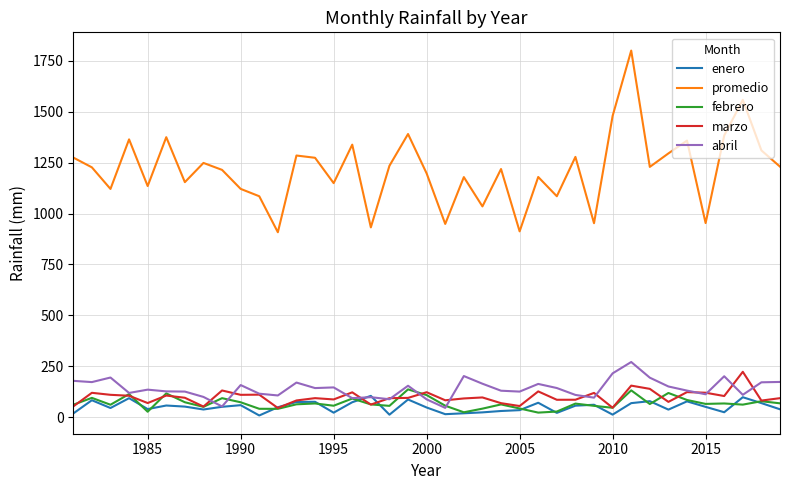

True or false: promedio and febrero cross at least once.

False